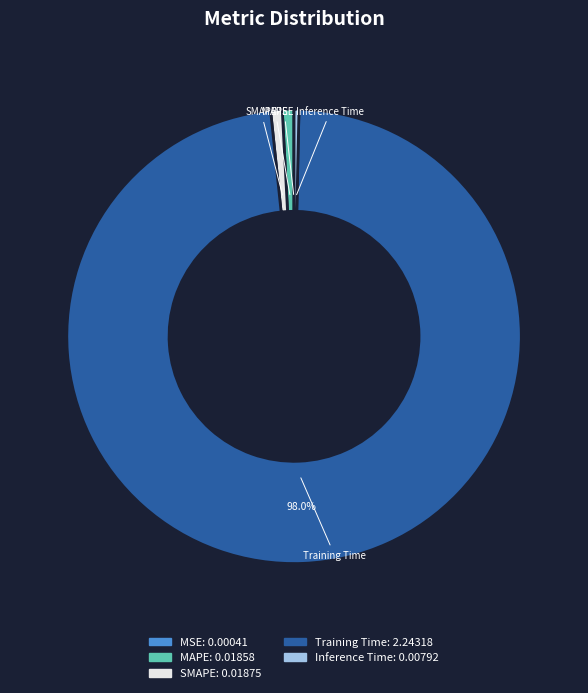

Which category accounts for the majority?

Training Time